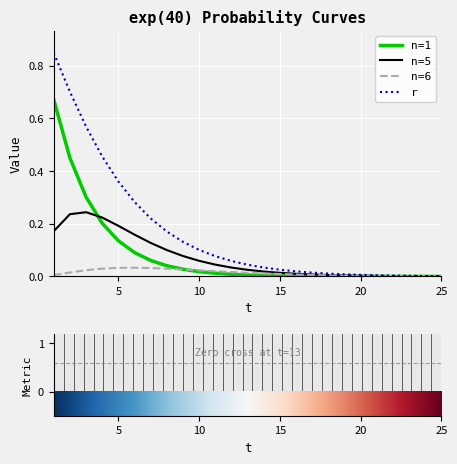

What are all the series names shown in the legend?

n=1, n=5, n=6, r